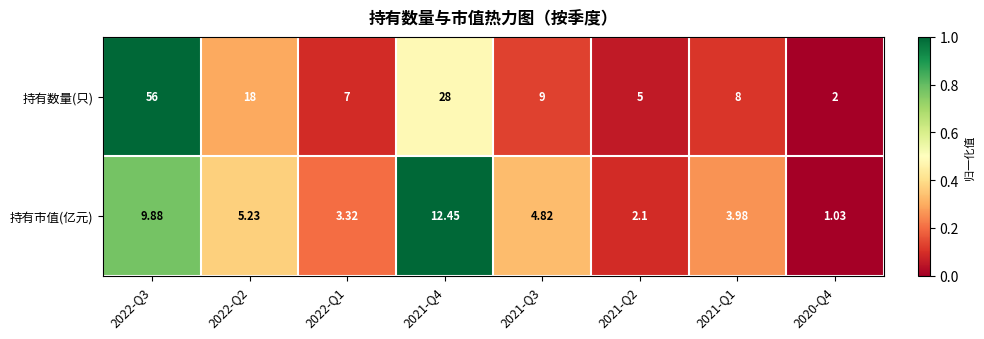

Which series changed the most between 2022-Q3 and 2021-Q1?

持有数量(只)